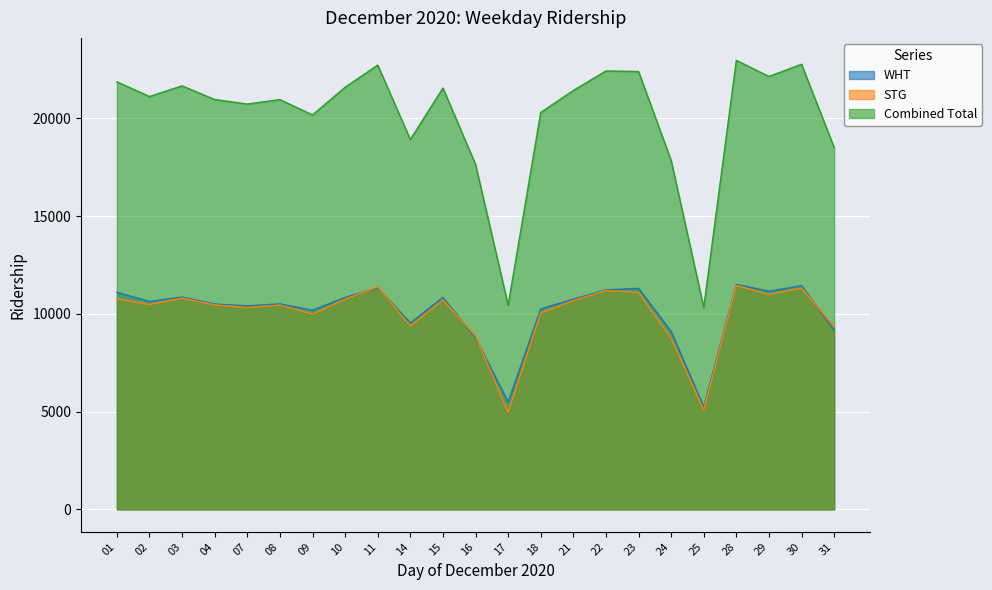

Where is STG nearest to the value 8203?

24